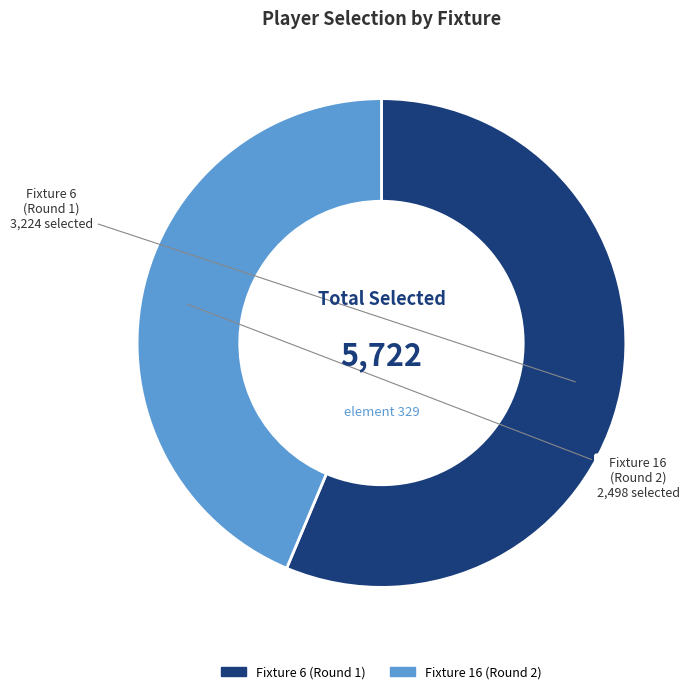

Is there a majority slice in this chart?

Yes